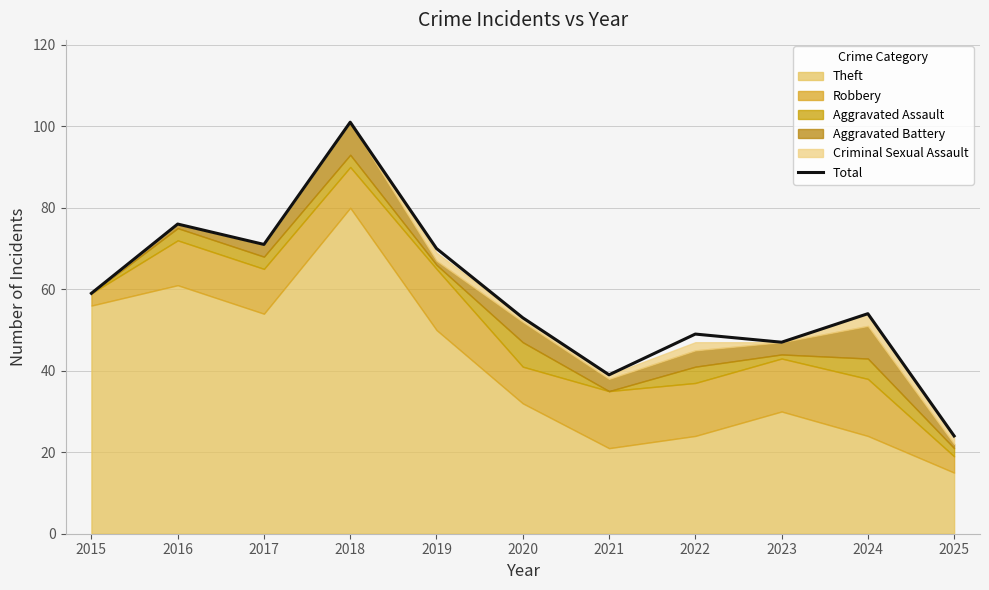

What is the average value?

58